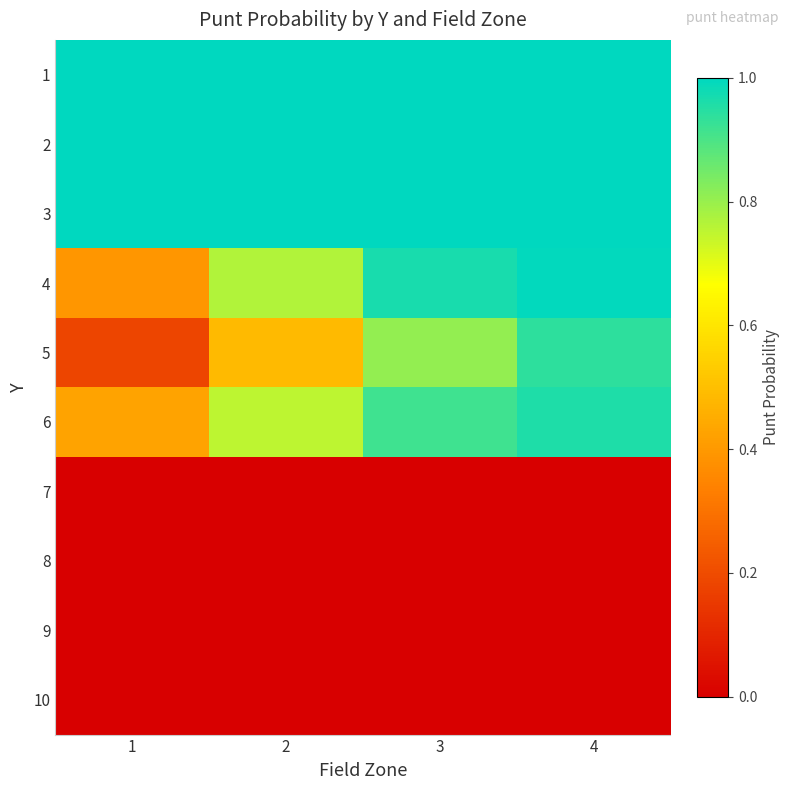

At how many categories does at least one series exceed 0?

4